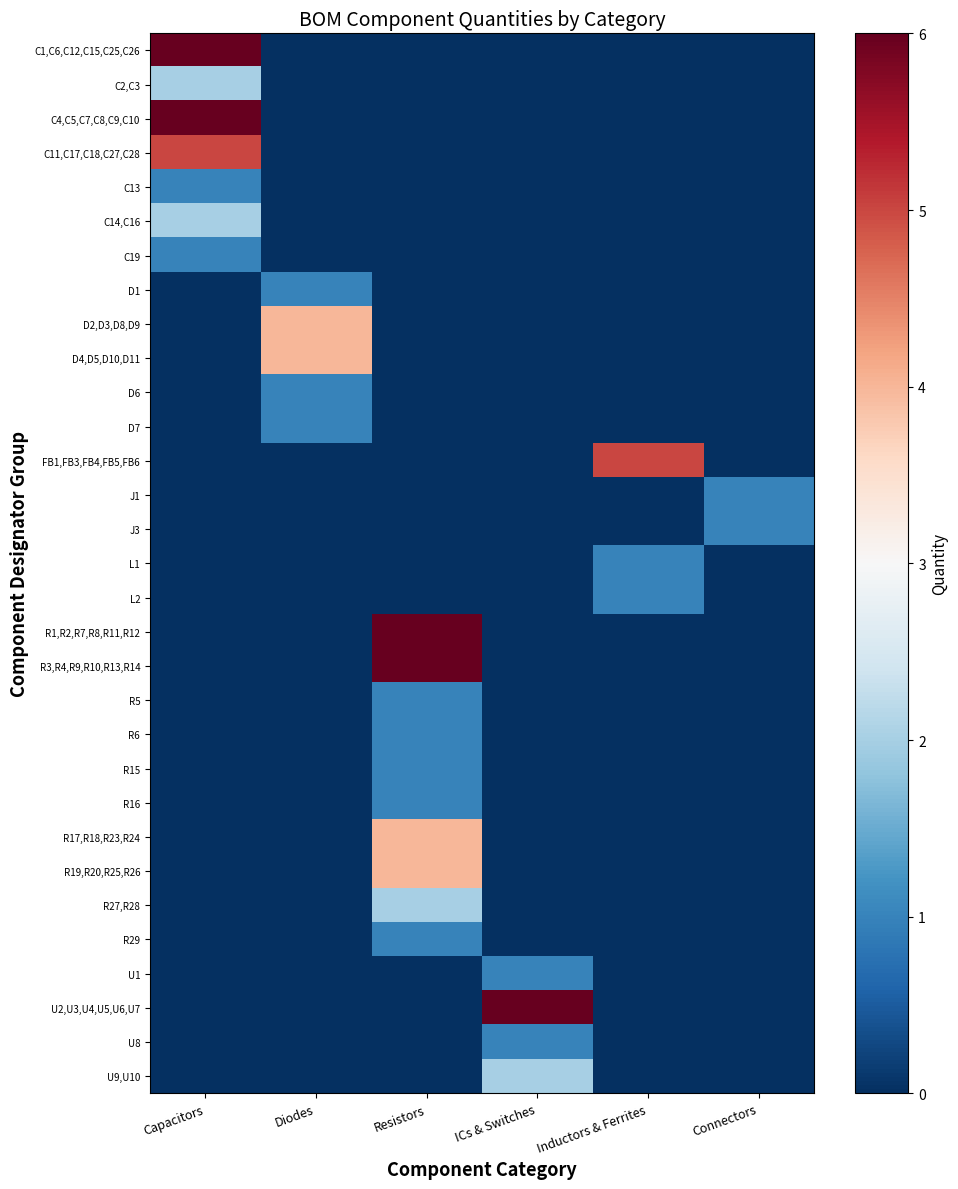

Reading left to right, transcribe all the data shown in this chart.

C1,C6,C12,C15,C25,C26: Capacitors=6	Diodes=0	Resistors=0	ICs & Switches=0	Inductors & Ferrites=0	Connectors=0
C2,C3: Capacitors=2	Diodes=0	Resistors=0	ICs & Switches=0	Inductors & Ferrites=0	Connectors=0
C4,C5,C7,C8,C9,C10: Capacitors=6	Diodes=0	Resistors=0	ICs & Switches=0	Inductors & Ferrites=0	Connectors=0
C11,C17,C18,C27,C28: Capacitors=5	Diodes=0	Resistors=0	ICs & Switches=0	Inductors & Ferrites=0	Connectors=0
C13: Capacitors=1	Diodes=0	Resistors=0	ICs & Switches=0	Inductors & Ferrites=0	Connectors=0
C14,C16: Capacitors=2	Diodes=0	Resistors=0	ICs & Switches=0	Inductors & Ferrites=0	Connectors=0
C19: Capacitors=1	Diodes=0	Resistors=0	ICs & Switches=0	Inductors & Ferrites=0	Connectors=0
D1: Capacitors=0	Diodes=1	Resistors=0	ICs & Switches=0	Inductors & Ferrites=0	Connectors=0
D2,D3,D8,D9: Capacitors=0	Diodes=4	Resistors=0	ICs & Switches=0	Inductors & Ferrites=0	Connectors=0
D4,D5,D10,D11: Capacitors=0	Diodes=4	Resistors=0	ICs & Switches=0	Inductors & Ferrites=0	Connectors=0
D6: Capacitors=0	Diodes=1	Resistors=0	ICs & Switches=0	Inductors & Ferrites=0	Connectors=0
D7: Capacitors=0	Diodes=1	Resistors=0	ICs & Switches=0	Inductors & Ferrites=0	Connectors=0
FB1,FB3,FB4,FB5,FB6: Capacitors=0	Diodes=0	Resistors=0	ICs & Switches=0	Inductors & Ferrites=5	Connectors=0
J1: Capacitors=0	Diodes=0	Resistors=0	ICs & Switches=0	Inductors & Ferrites=0	Connectors=1
J3: Capacitors=0	Diodes=0	Resistors=0	ICs & Switches=0	Inductors & Ferrites=0	Connectors=1
L1: Capacitors=0	Diodes=0	Resistors=0	ICs & Switches=0	Inductors & Ferrites=1	Connectors=0
L2: Capacitors=0	Diodes=0	Resistors=0	ICs & Switches=0	Inductors & Ferrites=1	Connectors=0
R1,R2,R7,R8,R11,R12: Capacitors=0	Diodes=0	Resistors=6	ICs & Switches=0	Inductors & Ferrites=0	Connectors=0
R3,R4,R9,R10,R13,R14: Capacitors=0	Diodes=0	Resistors=6	ICs & Switches=0	Inductors & Ferrites=0	Connectors=0
R5: Capacitors=0	Diodes=0	Resistors=1	ICs & Switches=0	Inductors & Ferrites=0	Connectors=0
R6: Capacitors=0	Diodes=0	Resistors=1	ICs & Switches=0	Inductors & Ferrites=0	Connectors=0
R15: Capacitors=0	Diodes=0	Resistors=1	ICs & Switches=0	Inductors & Ferrites=0	Connectors=0
R16: Capacitors=0	Diodes=0	Resistors=1	ICs & Switches=0	Inductors & Ferrites=0	Connectors=0
R17,R18,R23,R24: Capacitors=0	Diodes=0	Resistors=4	ICs & Switches=0	Inductors & Ferrites=0	Connectors=0
R19,R20,R25,R26: Capacitors=0	Diodes=0	Resistors=4	ICs & Switches=0	Inductors & Ferrites=0	Connectors=0
R27,R28: Capacitors=0	Diodes=0	Resistors=2	ICs & Switches=0	Inductors & Ferrites=0	Connectors=0
R29: Capacitors=0	Diodes=0	Resistors=1	ICs & Switches=0	Inductors & Ferrites=0	Connectors=0
U1: Capacitors=0	Diodes=0	Resistors=0	ICs & Switches=1	Inductors & Ferrites=0	Connectors=0
U2,U3,U4,U5,U6,U7: Capacitors=0	Diodes=0	Resistors=0	ICs & Switches=6	Inductors & Ferrites=0	Connectors=0
U8: Capacitors=0	Diodes=0	Resistors=0	ICs & Switches=1	Inductors & Ferrites=0	Connectors=0
U9,U10: Capacitors=0	Diodes=0	Resistors=0	ICs & Switches=2	Inductors & Ferrites=0	Connectors=0